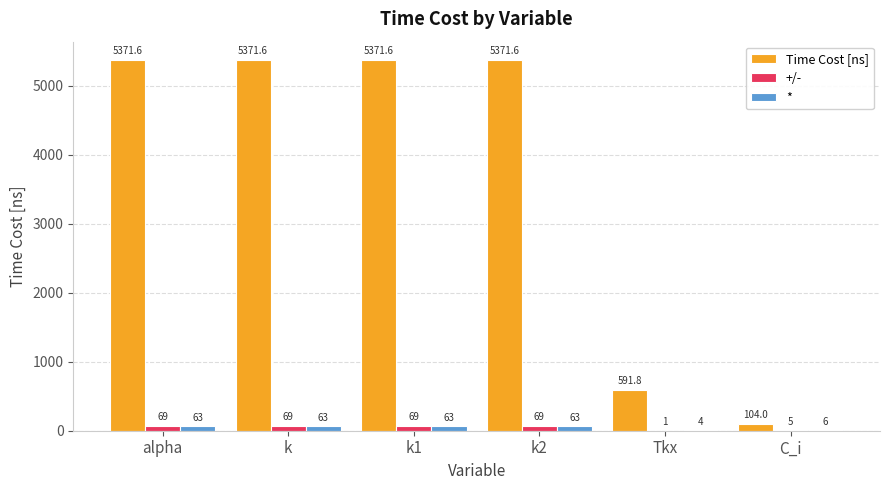

The value of Time Cost [ns] at k is 5371.6. True or false?

True